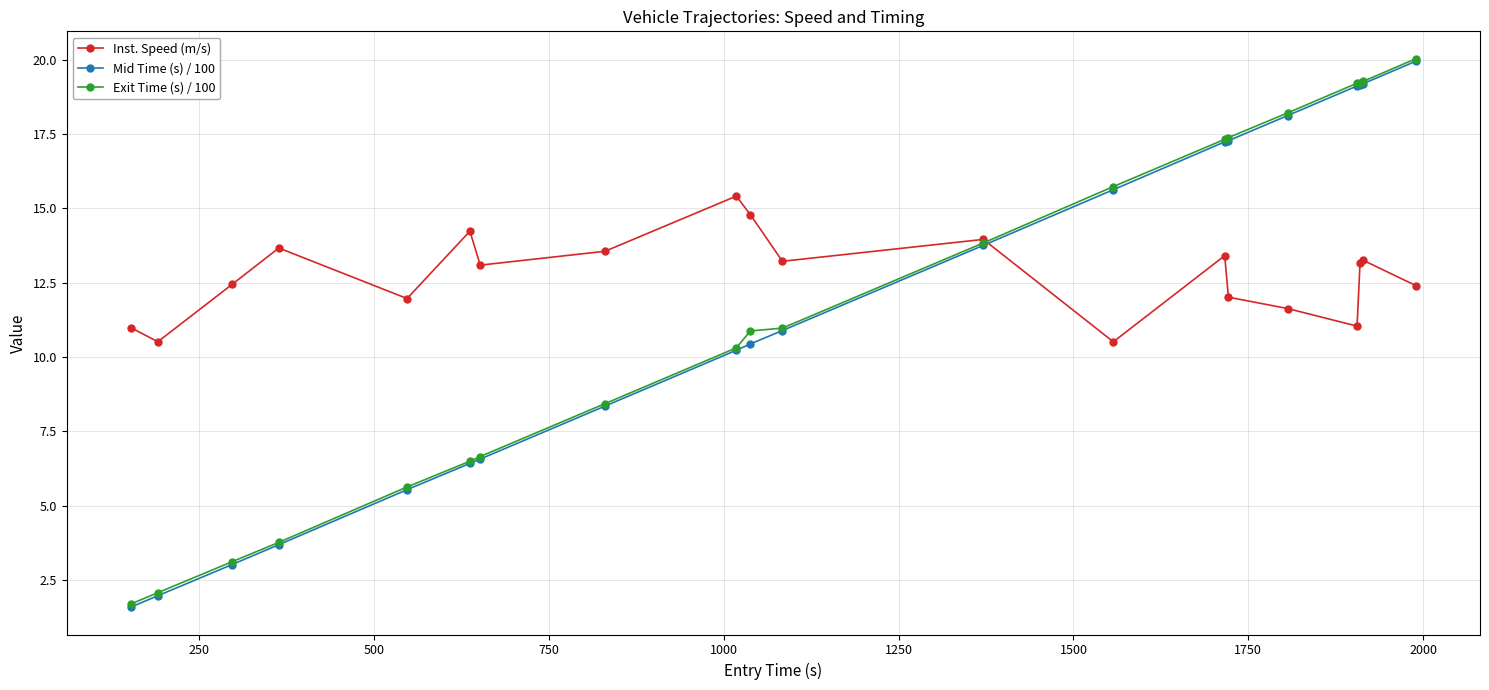

What is the value of the Mid Time (s) / 100 point at the 2nd from the left?

2.0